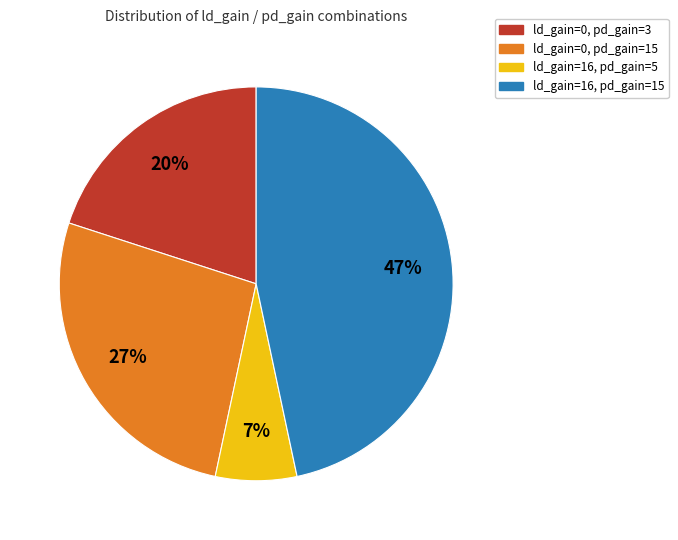

Do ld_gain=16, pd_gain=15 and ld_gain=16, pd_gain=5 together represent more than half of the pie?

Yes